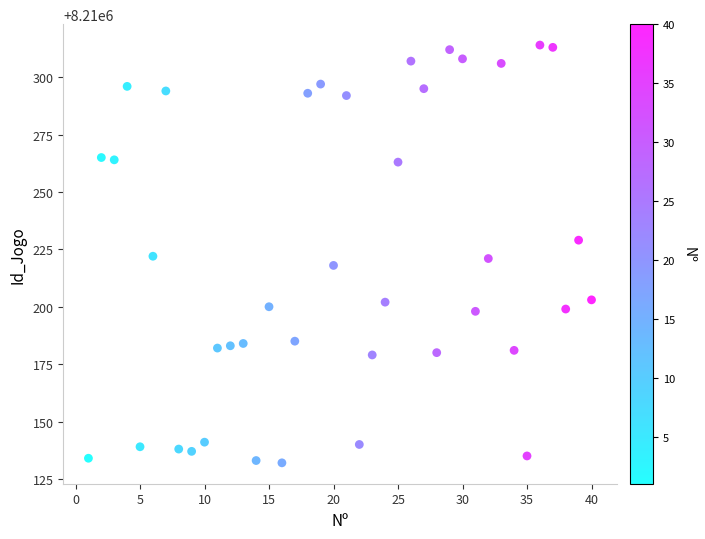

What is the range of X values (max minus min)?

39